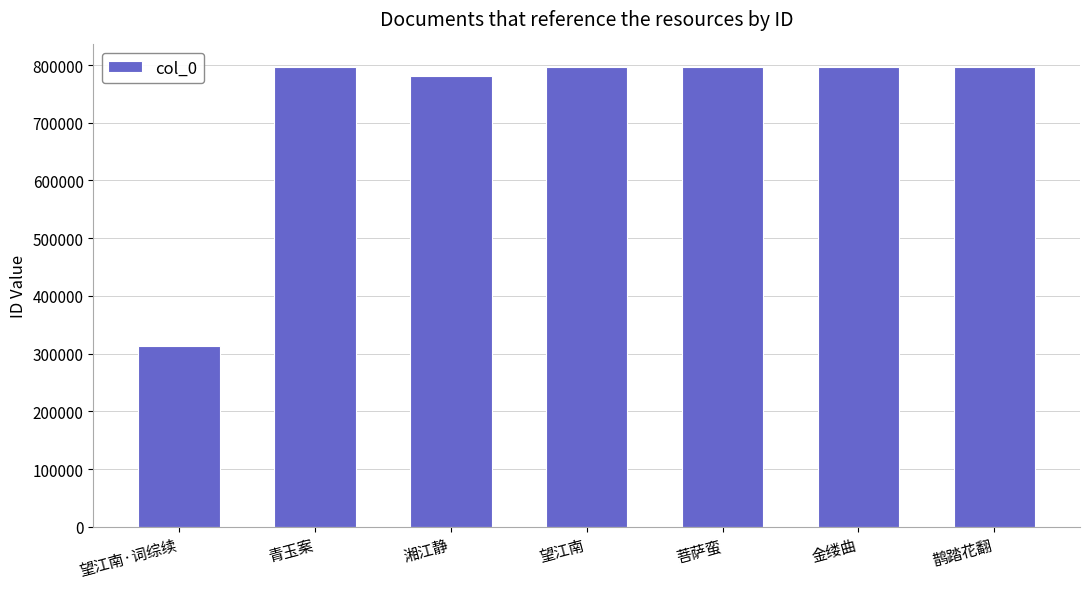

Which label corresponds to the smallest value in the chart?

望江南·词综续